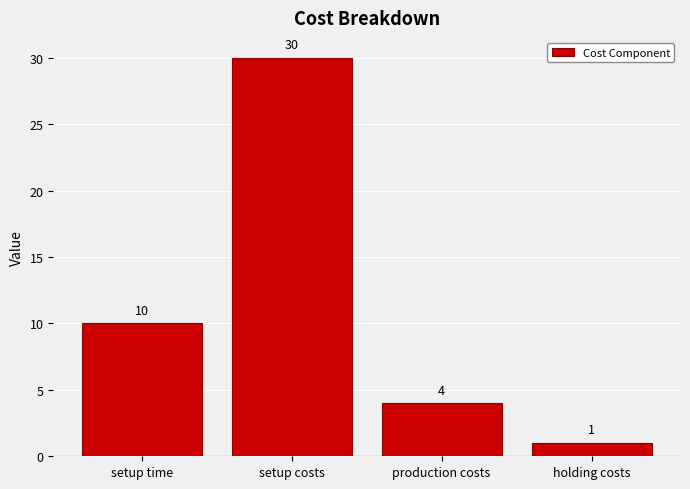

What is the label of the 2nd bar from the left?

setup costs